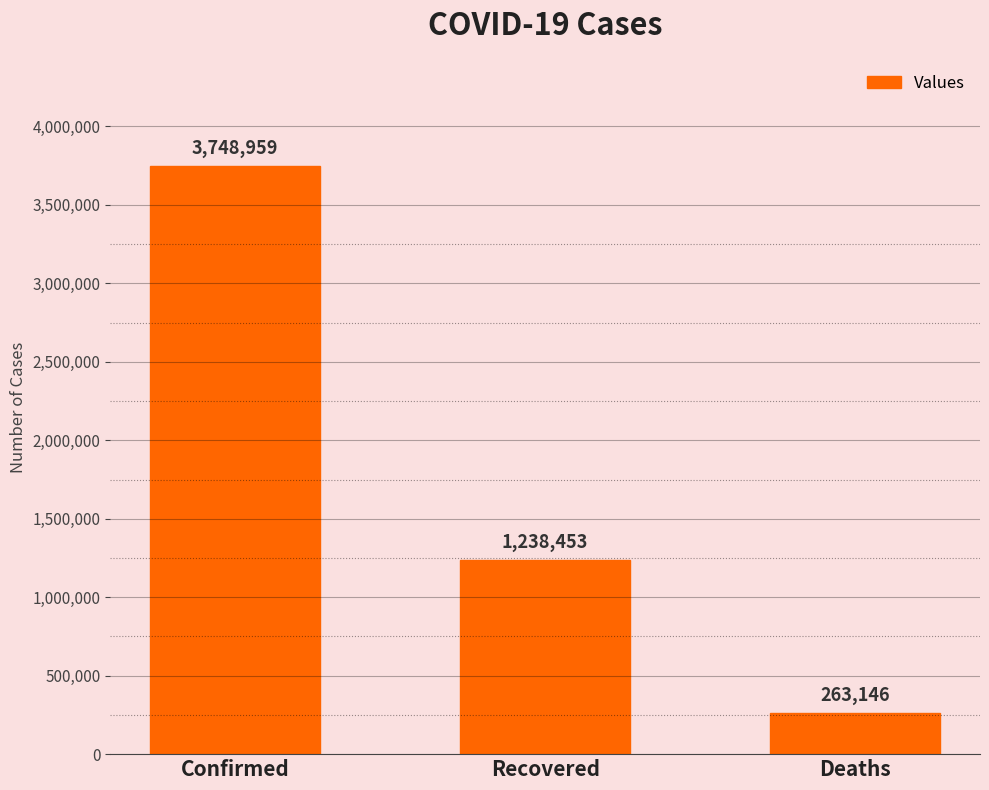

What is the label of the 1st bar from the left?

Confirmed